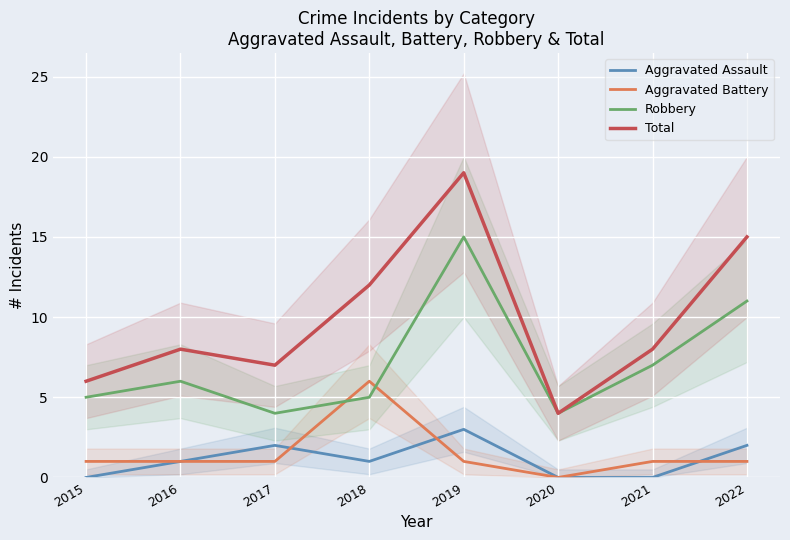

True or false: Total has a value of 7 at 2022.

False